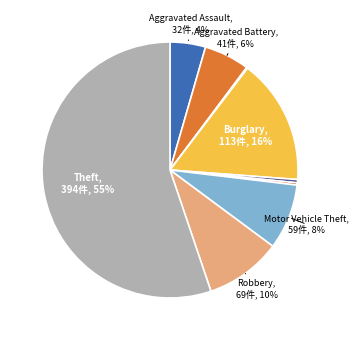

Which slice is the largest?

Theft